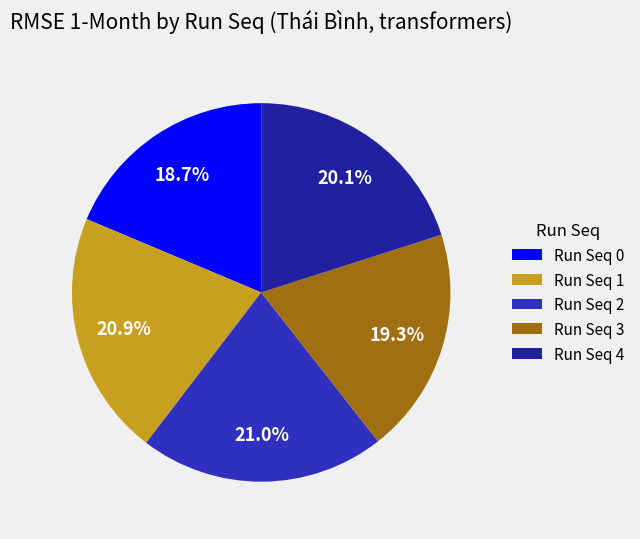

To the nearest percent, what is the average slice percentage?

20%